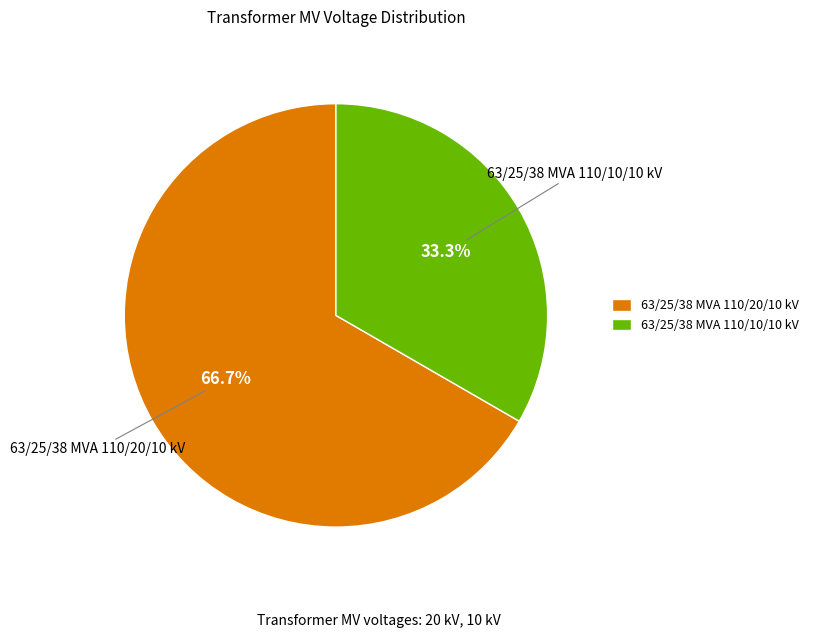

Which slice represents more than half of the pie?

63/25/38 MVA 110/20/10 kV